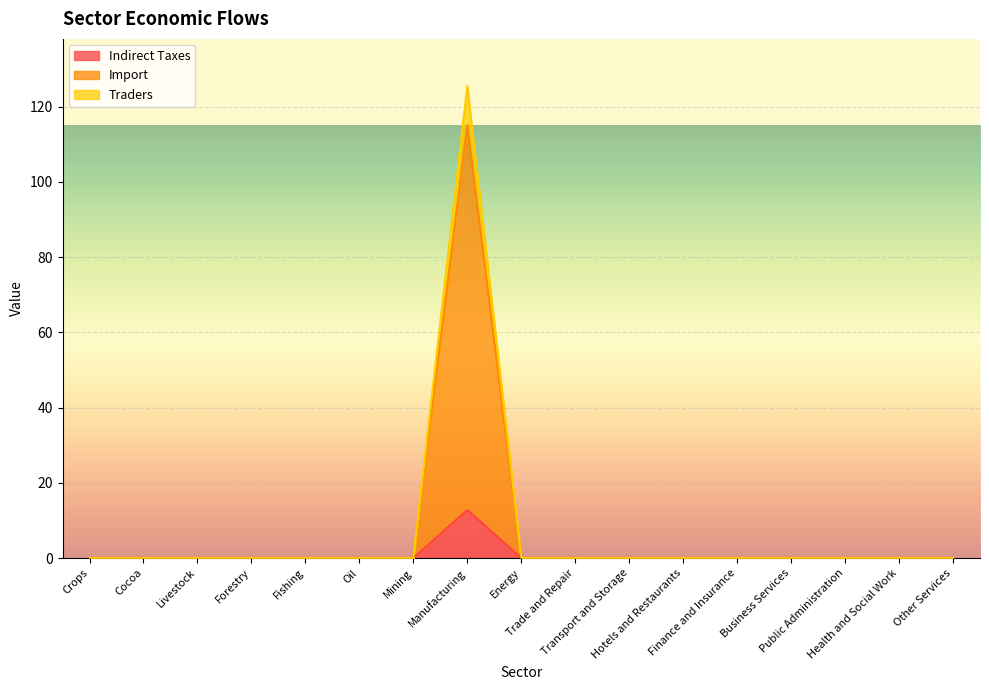

What is the label of the 13th point from the right?

Fishing